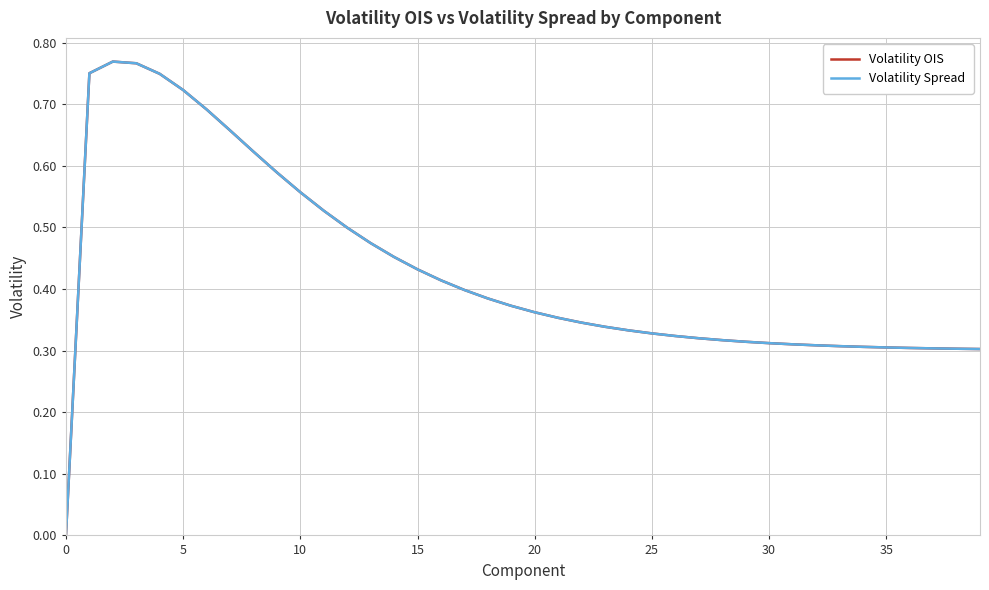

Does the chart display data point markers on the line(s)?

No